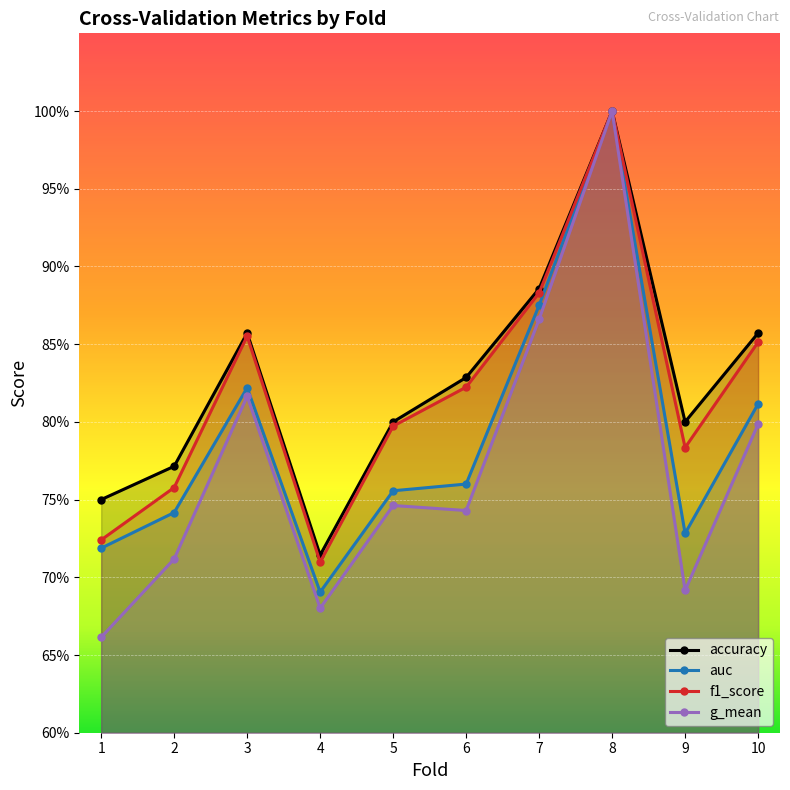

What is the difference between the maximum and minimum values in the g_mean series?

0.3